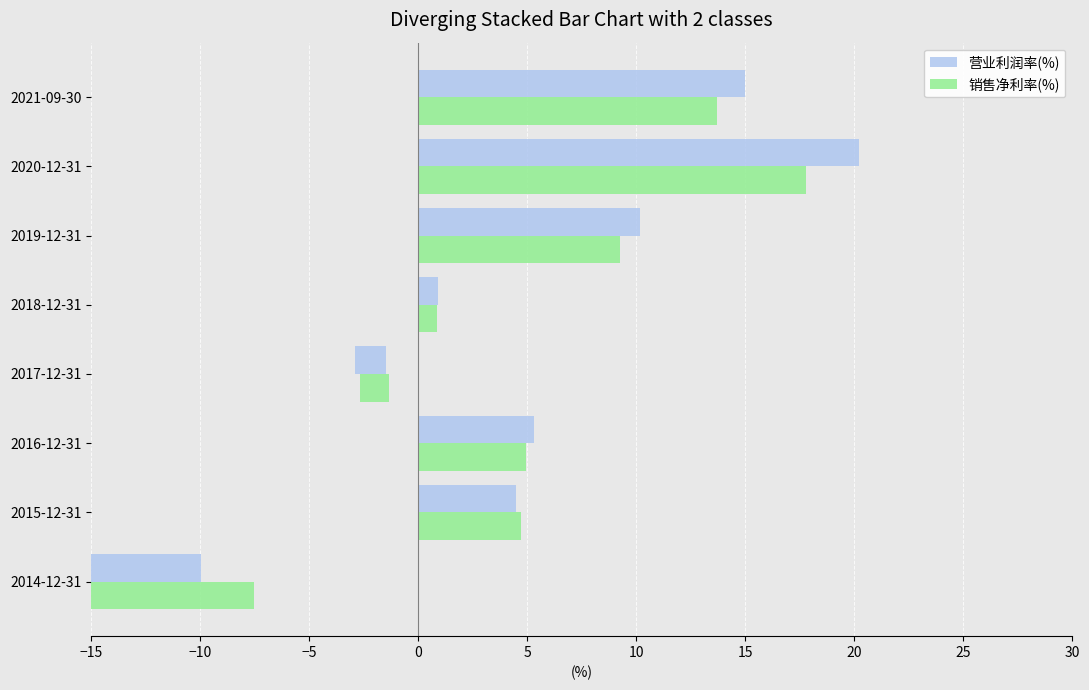

What is the highest value of the 营业利润率(%) series?

20.2